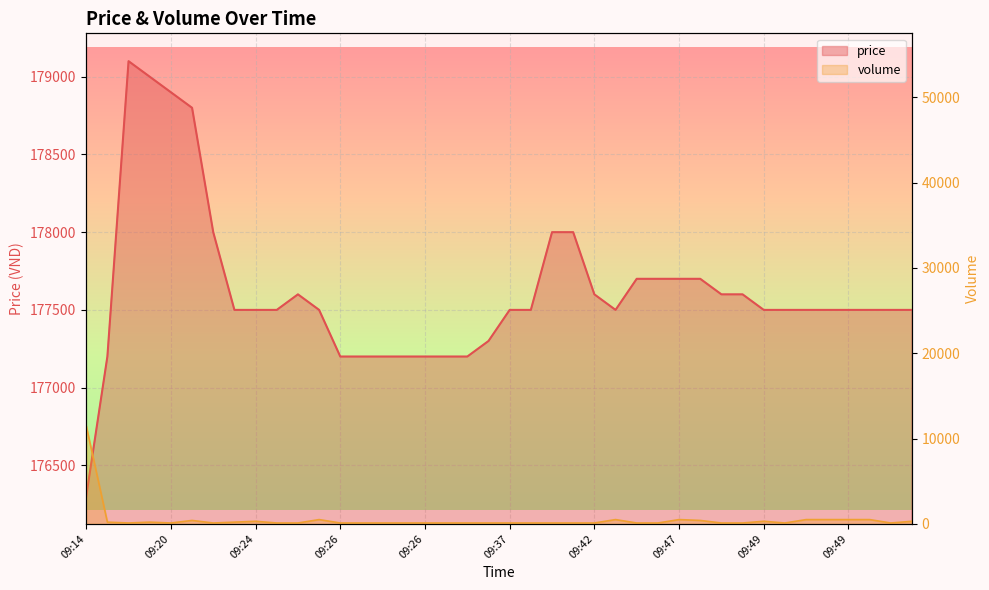

What is the difference between the highest and lowest values at 09:24?

177200